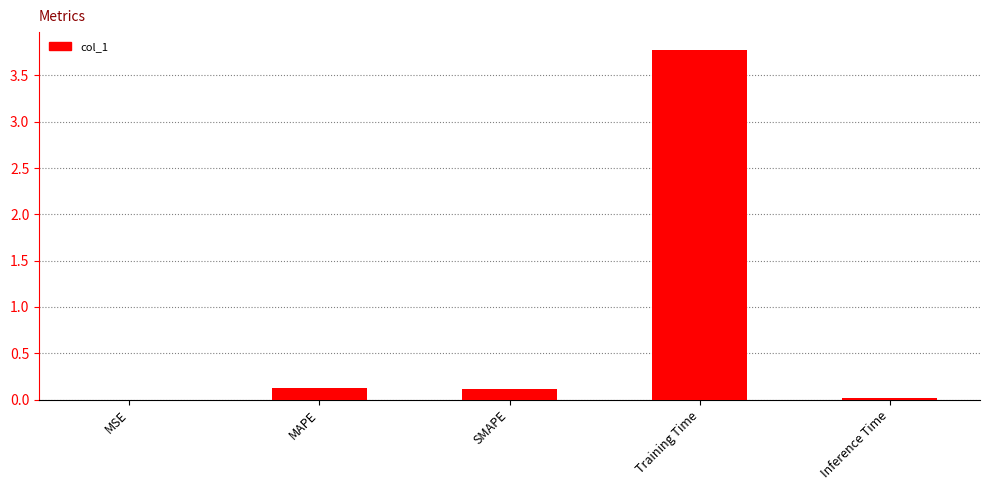

Which category has the highest value across all series?

Training Time